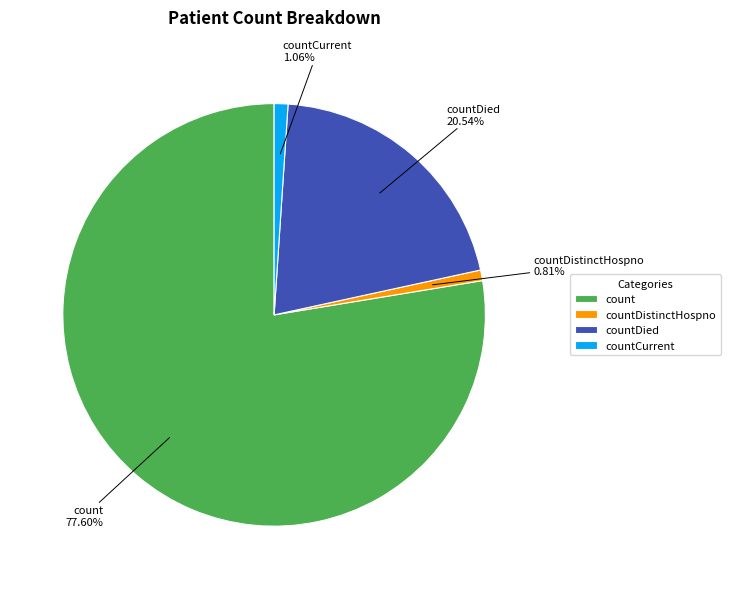

Is it true that count is 78% of the pie?

True